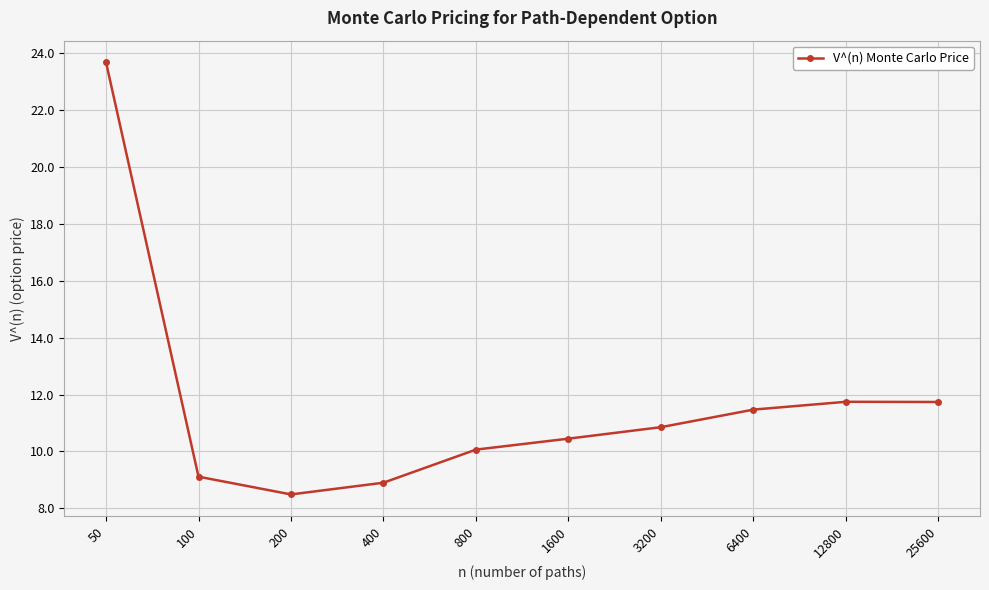

What is the difference between the values at 1600 and 200?

2.0